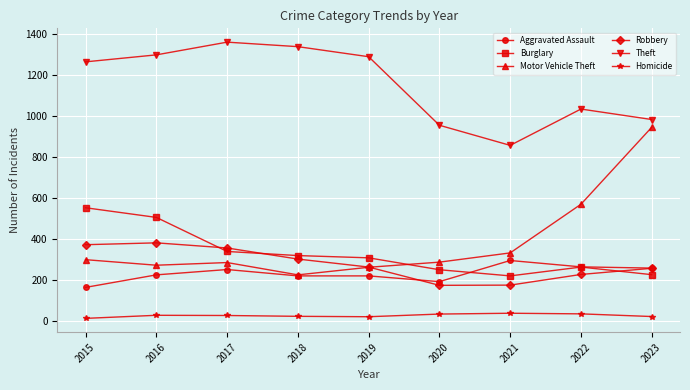

How many lines are shown in the chart?

6